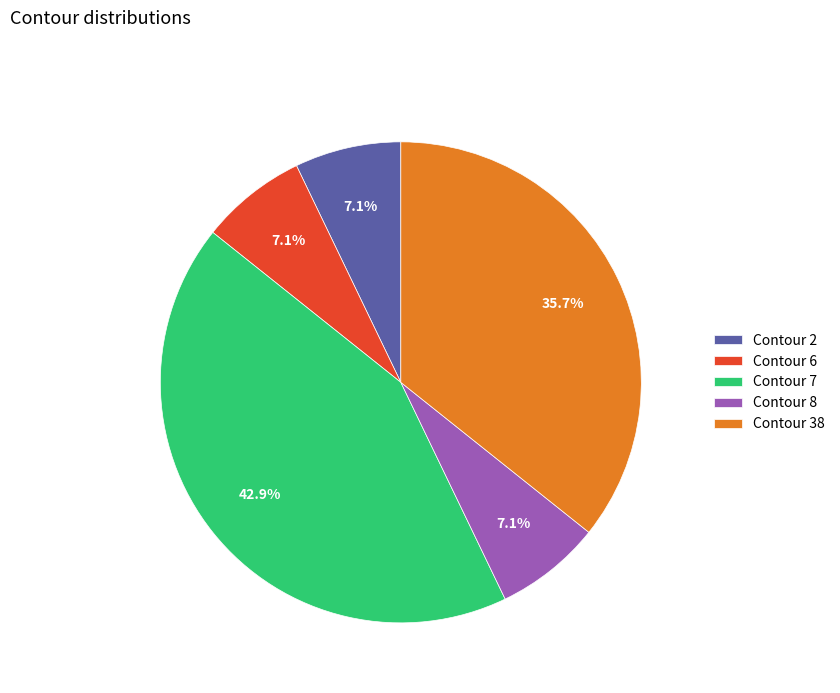

What is the largest slice in the pie chart?

Contour 7